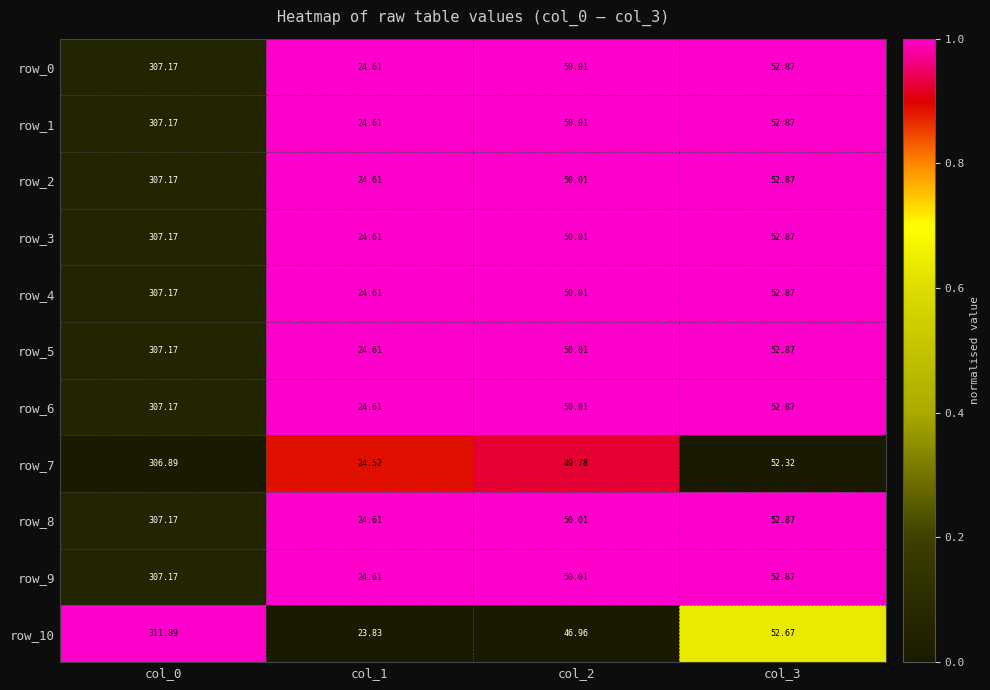

What is the sum of the row_3 values at col_3 and col_1?

77.5